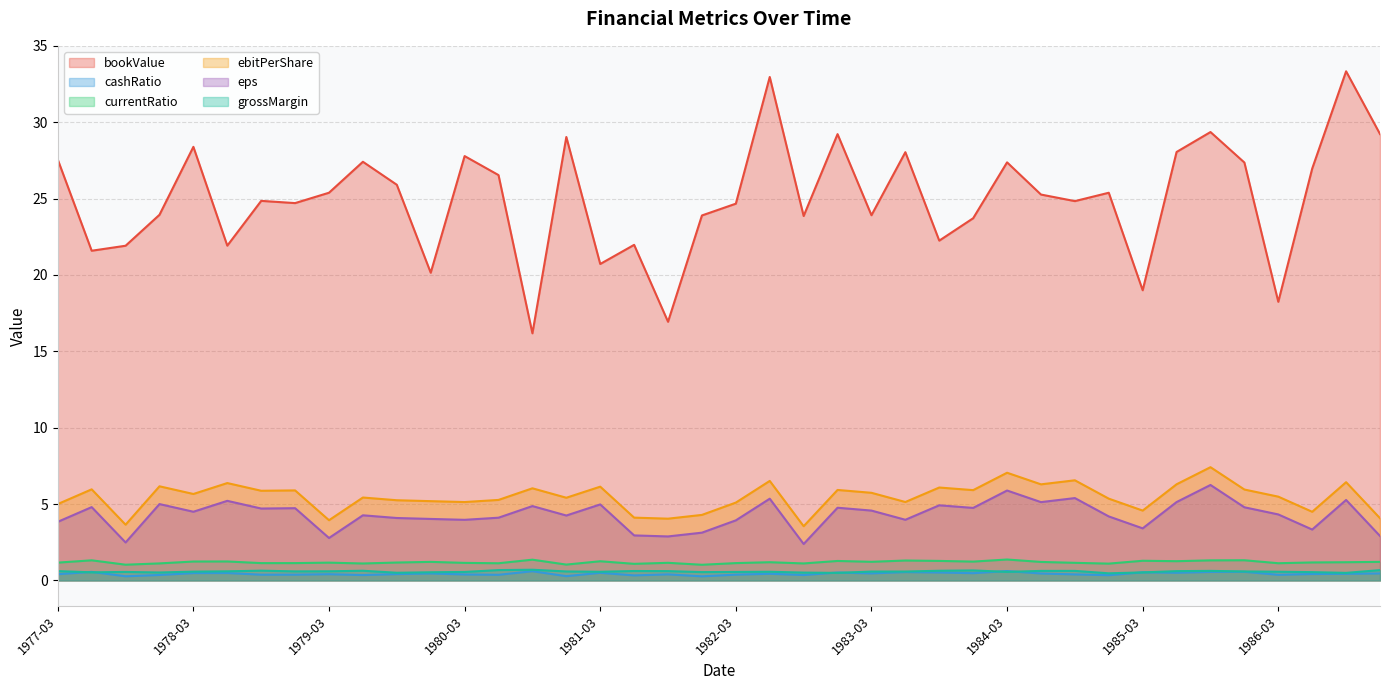

Between 1978-12 and 1980-12, which series saw the biggest shift?

bookValue